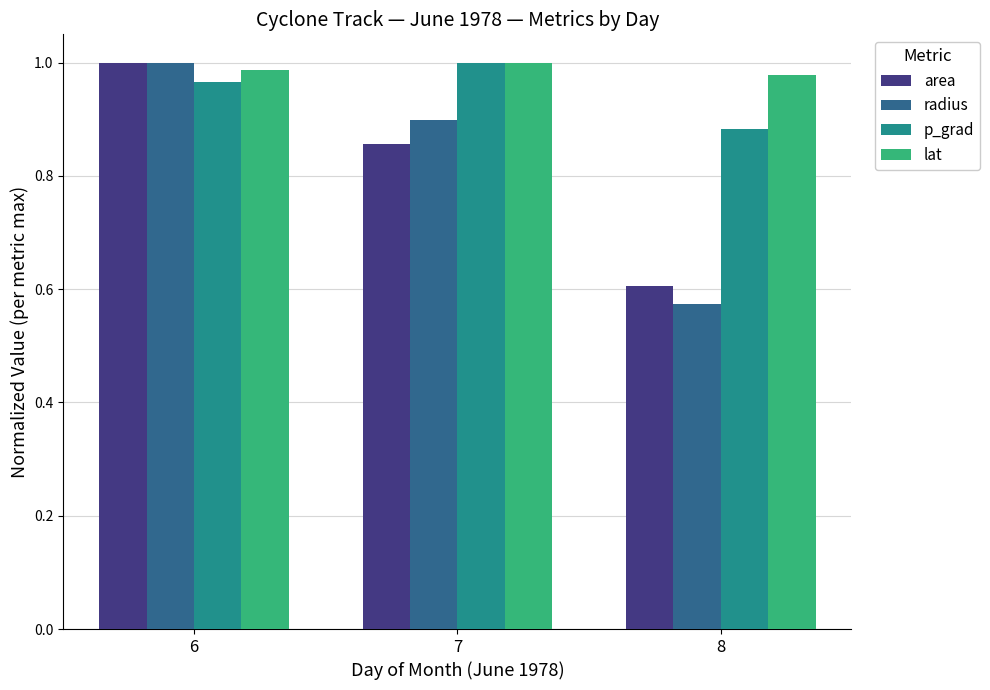

Which category has the highest value in the radius series?

6